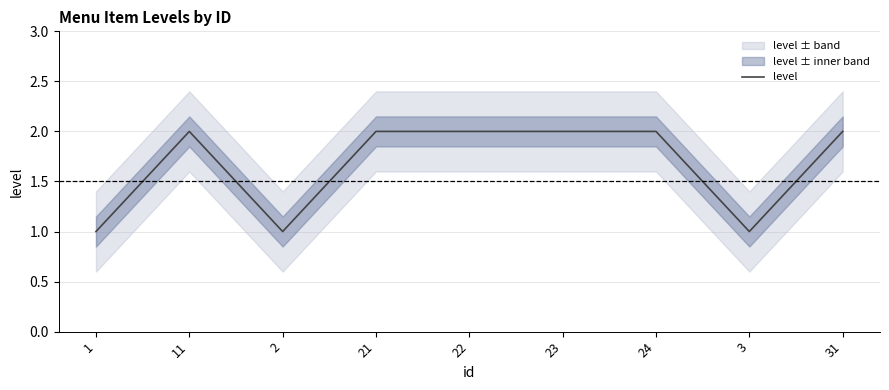

What position from the right is 2?

7